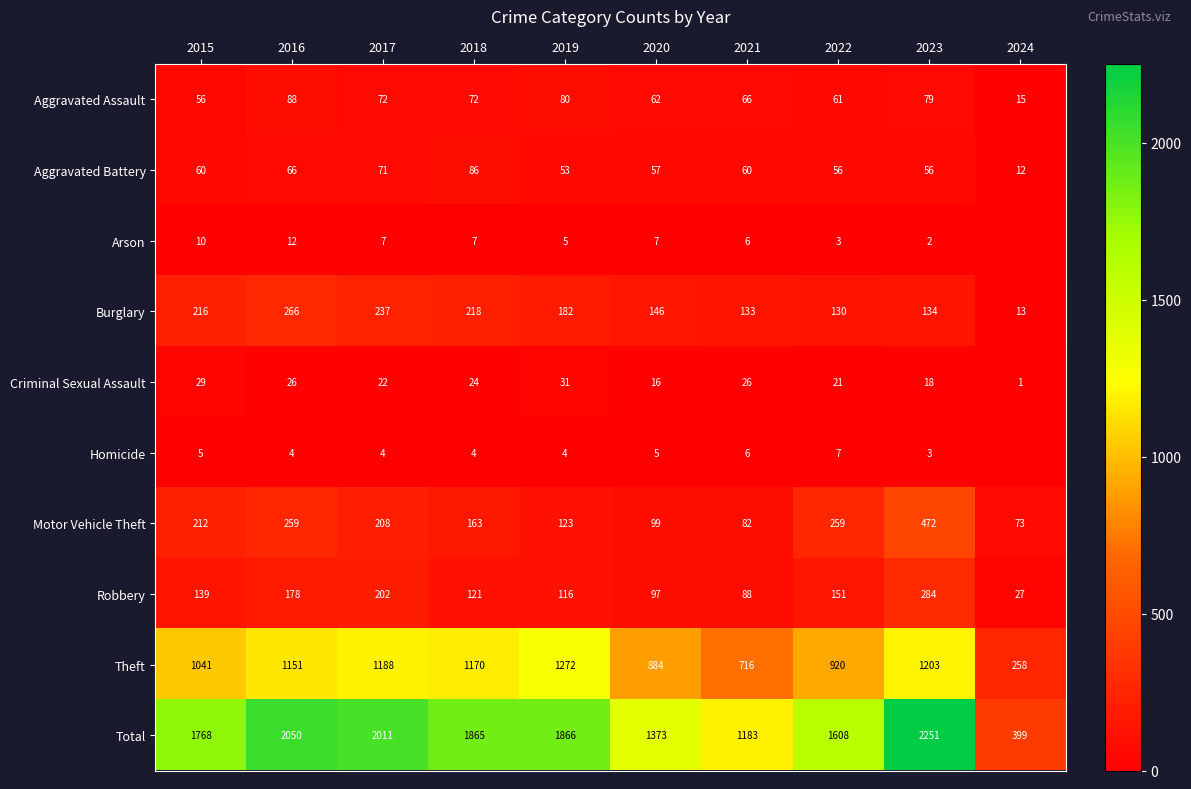

Which category has the highest value across all series?

2023